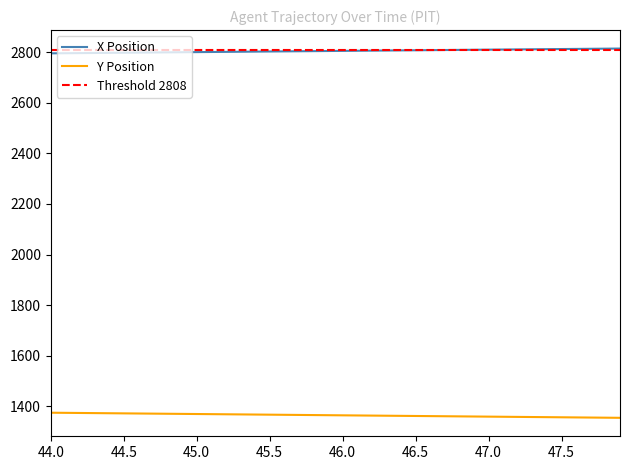

True or false: X Position and Y Position intersect in this chart.

False